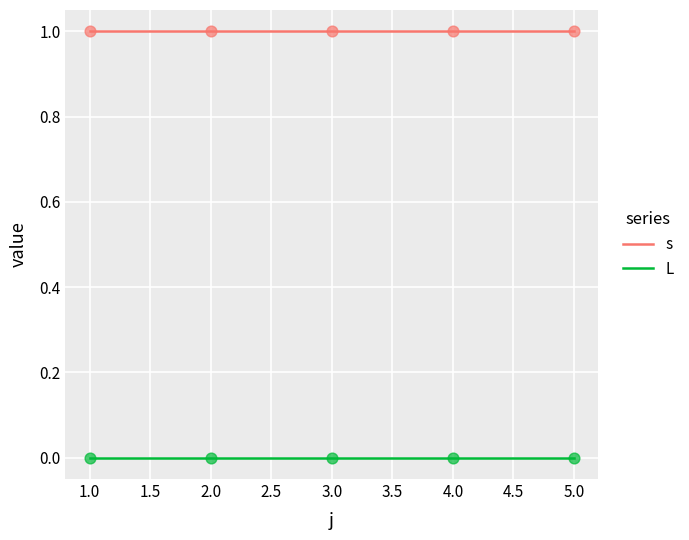

Which series has the largest total across all categories?

s